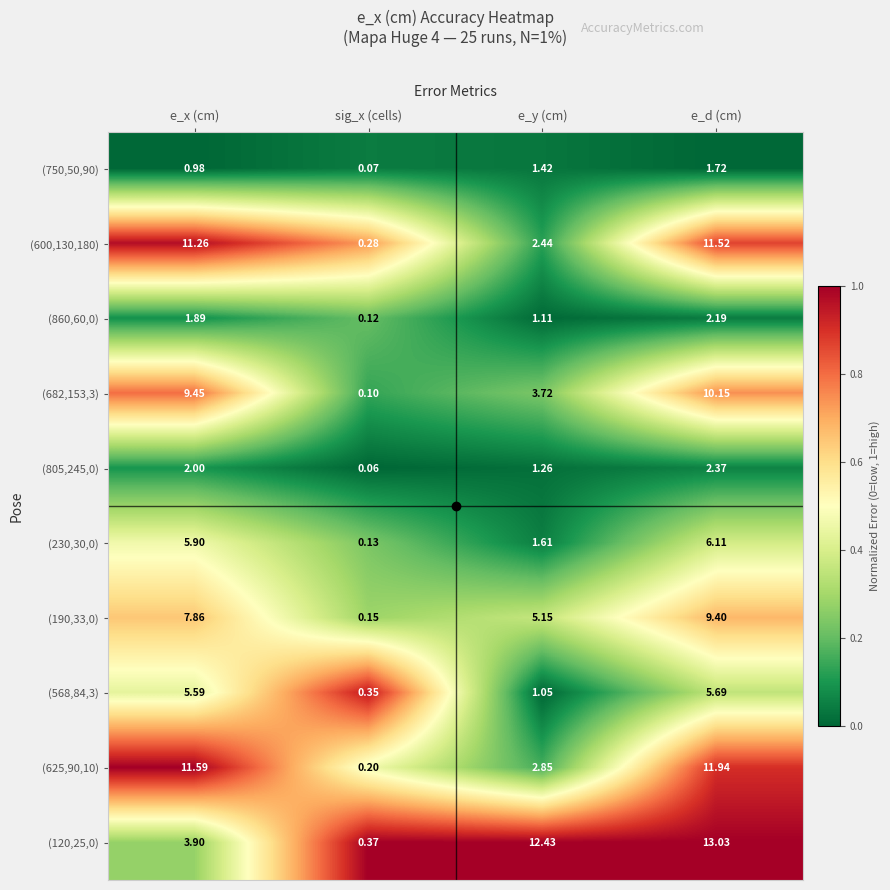

List the labels in order of (805,245,0) value, smallest first.

sig_x (cells), e_y (cm), e_x (cm), e_d (cm)